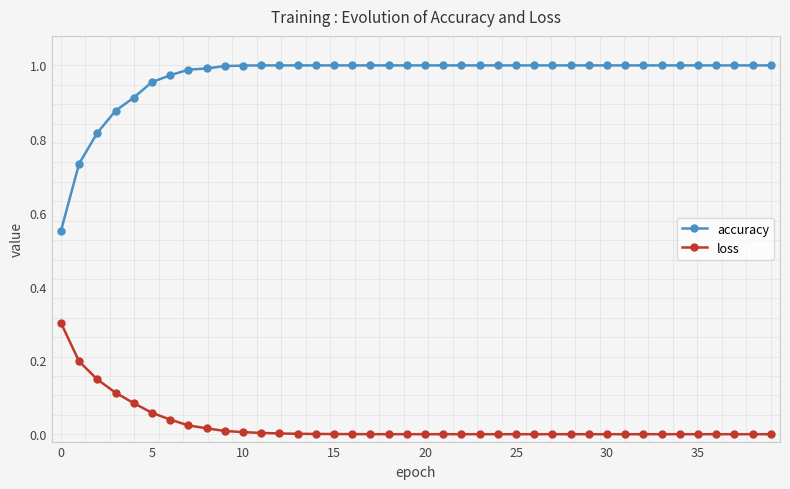

Is this an area chart (filled region under the line)?

No